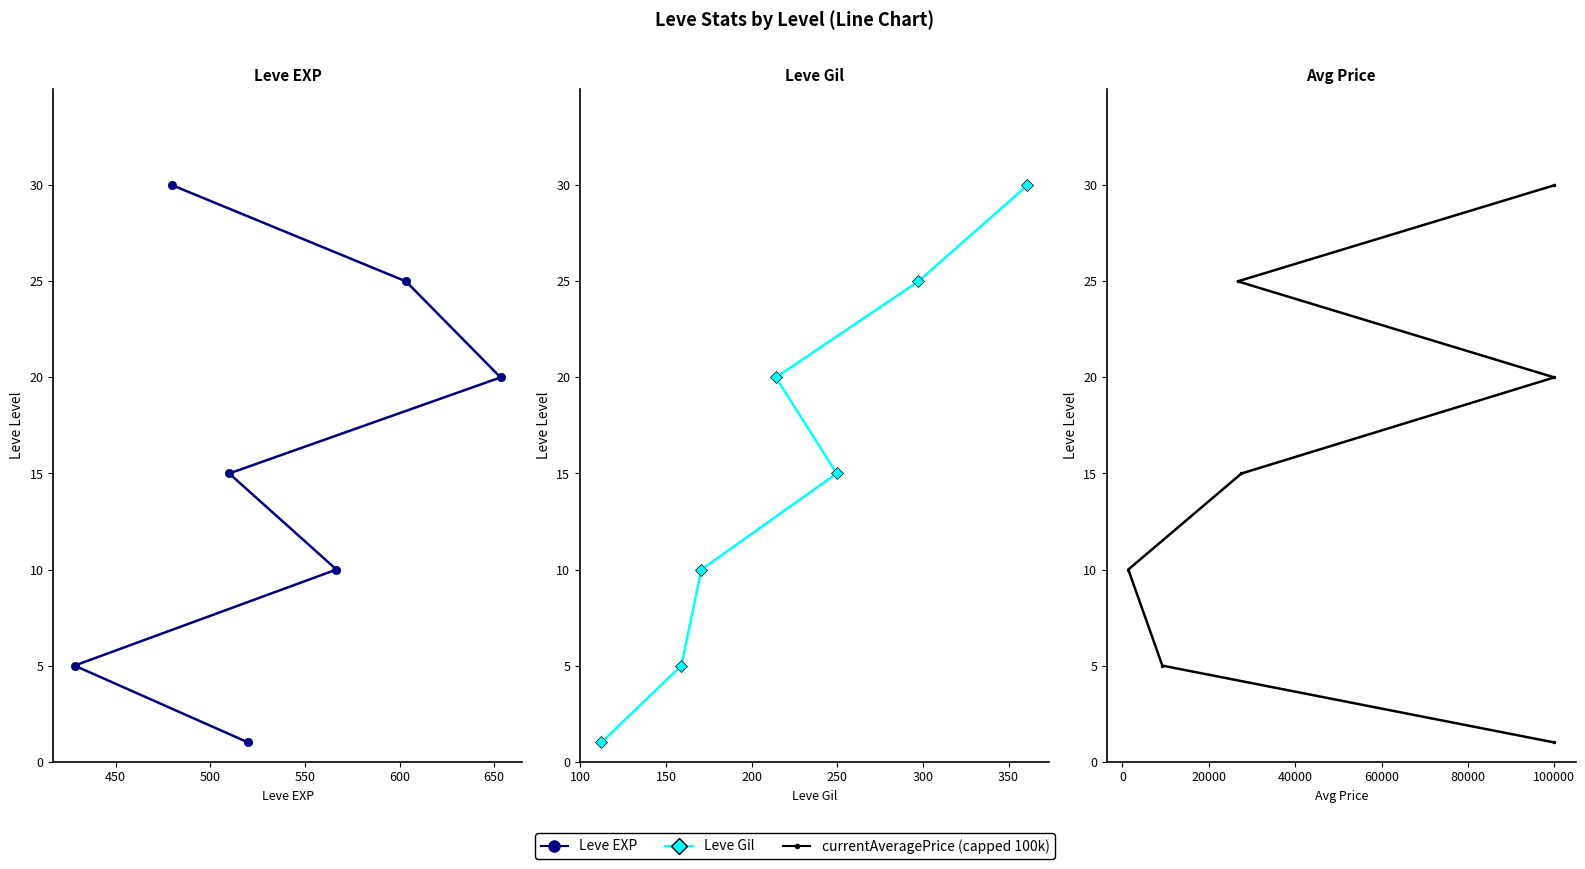

What is the difference between the second highest and second lowest values in the Leve EXP series?

20